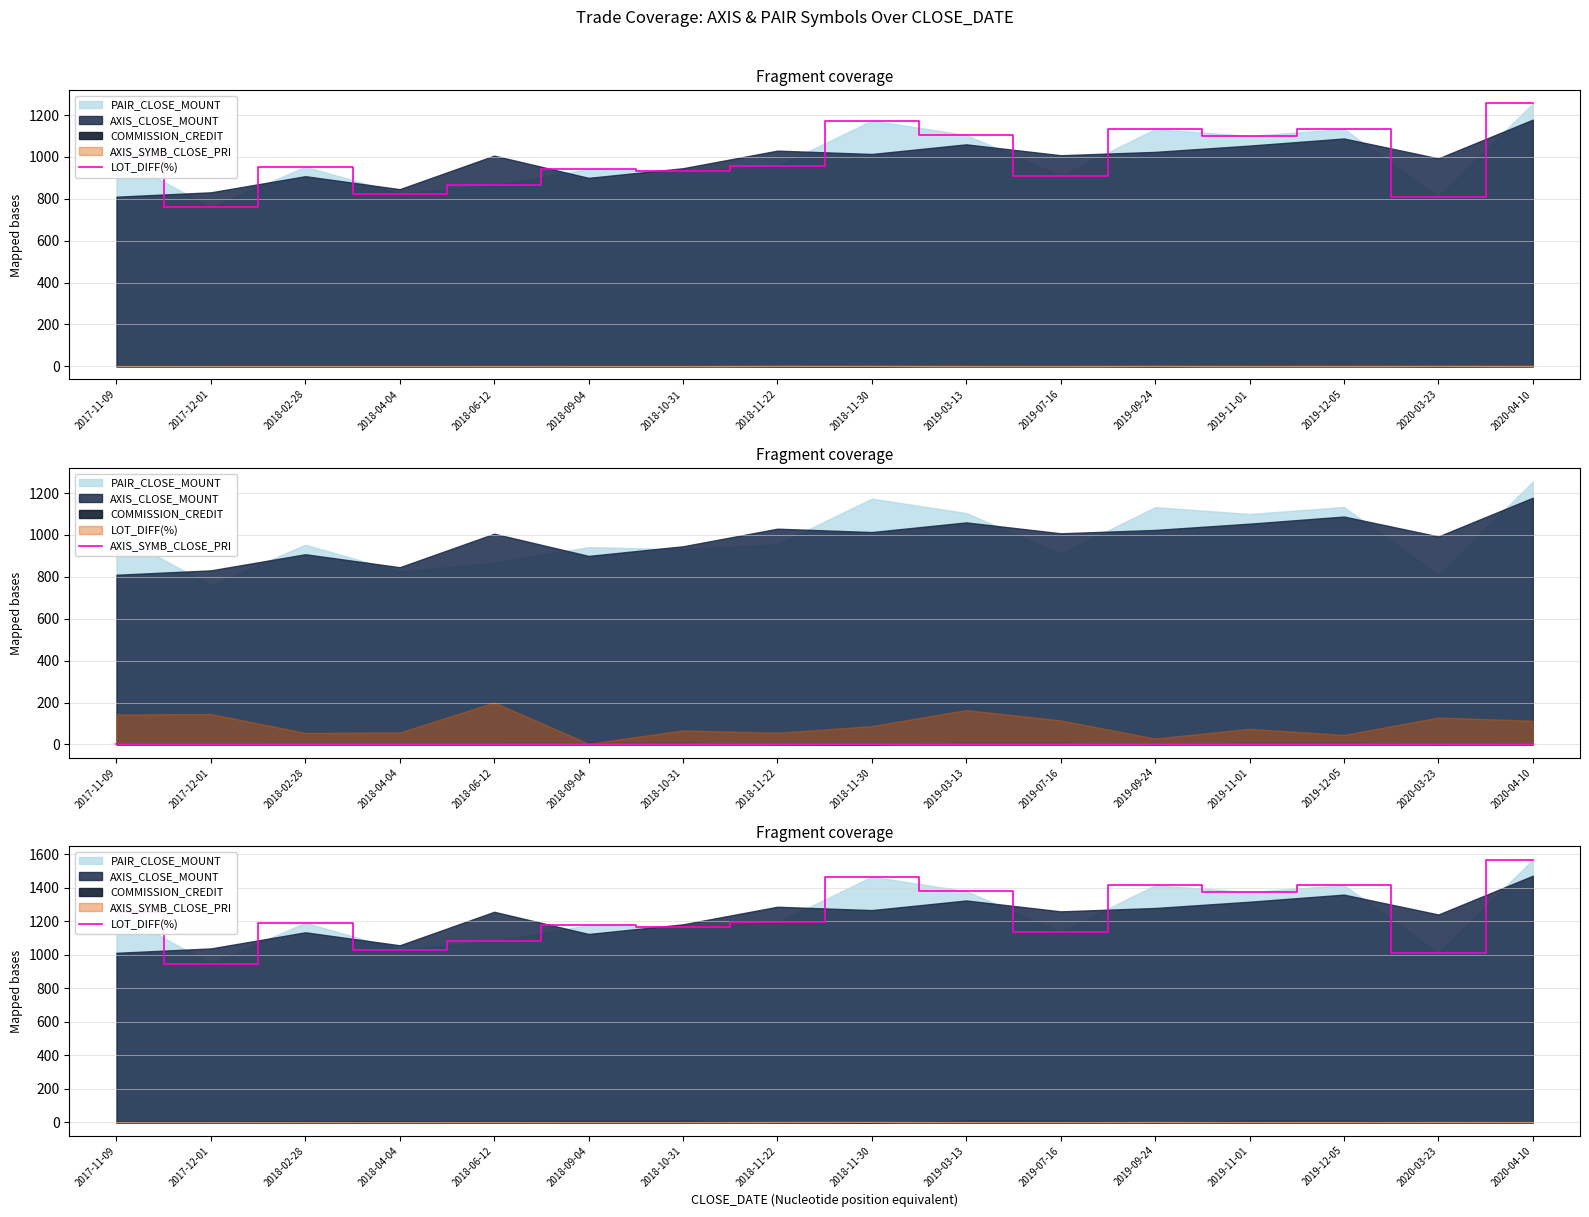

At which category does the chart reach its minimum across all series?

2017-11-09